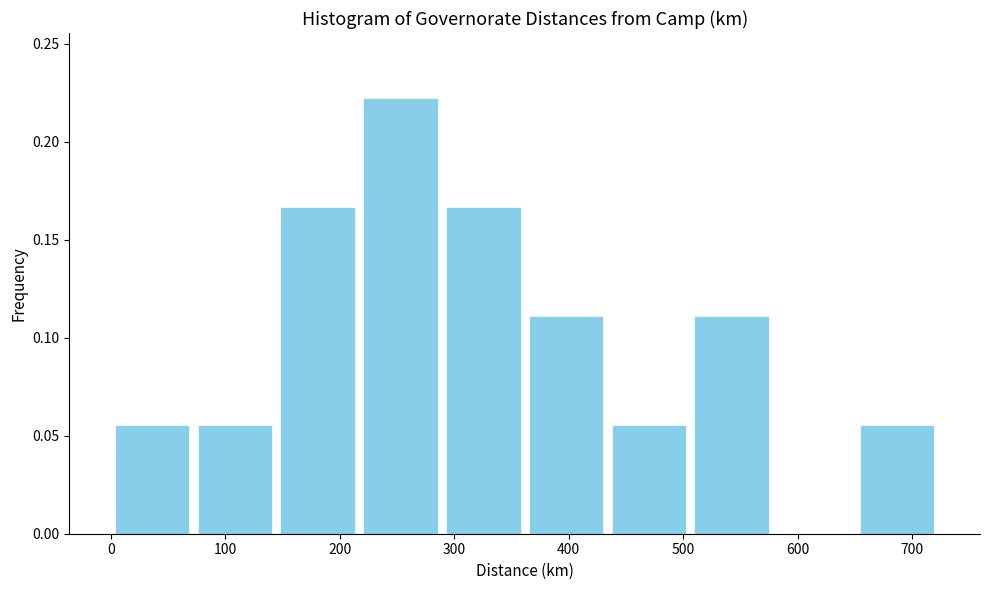

Reading left to right, transcribe this chart: for each bar, give the range it covers on the x-axis and its height. Neither the bar edges nor the heights are printed on the chart, so give them approximately, as read against the axes.

0 to 70: 0.055
70 to 140: 0.055
140 to 220: 0.165
220 to 290: 0.220
290 to 360: 0.165
360 to 430: 0.110
430 to 510: 0.055
510 to 580: 0.110
580 to 650: 0
650 to 720: 0.055